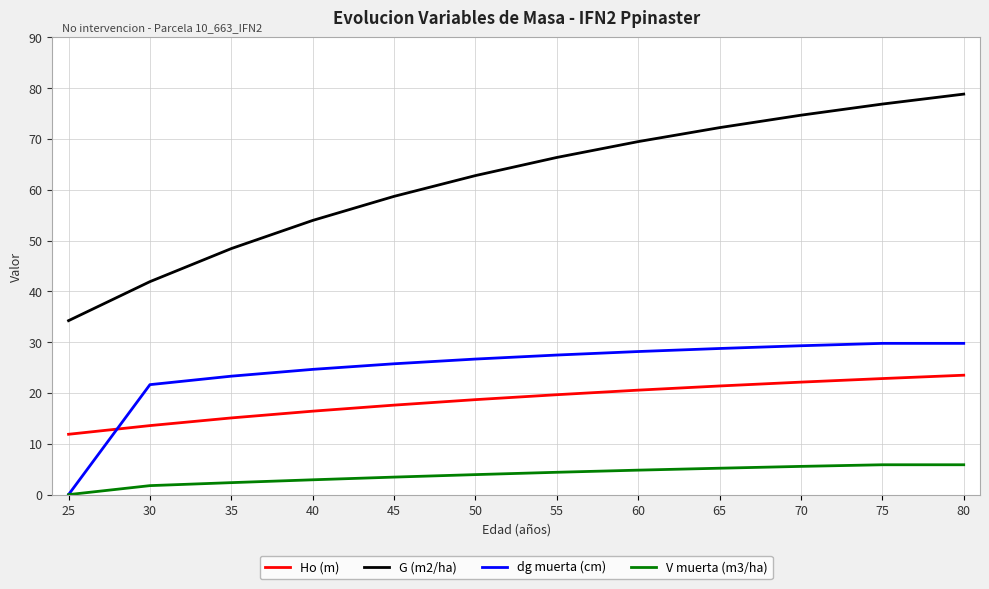

What is the total value across all series at 35?

89.2